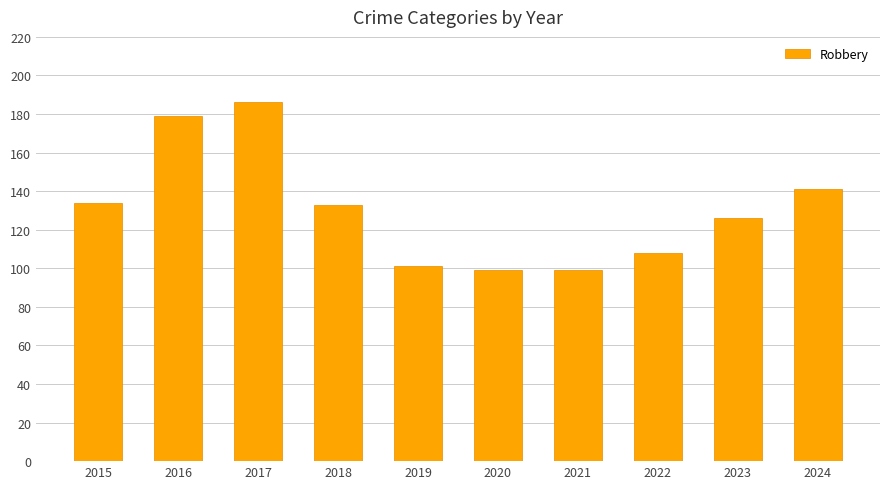

At which category does the chart reach its peak across all series?

2017